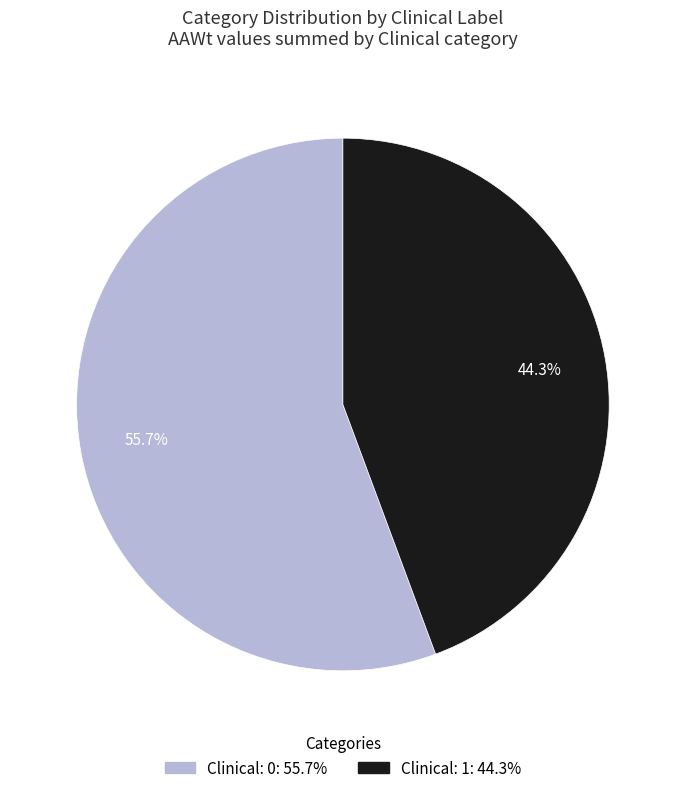

Count the number of slices in the pie.

2